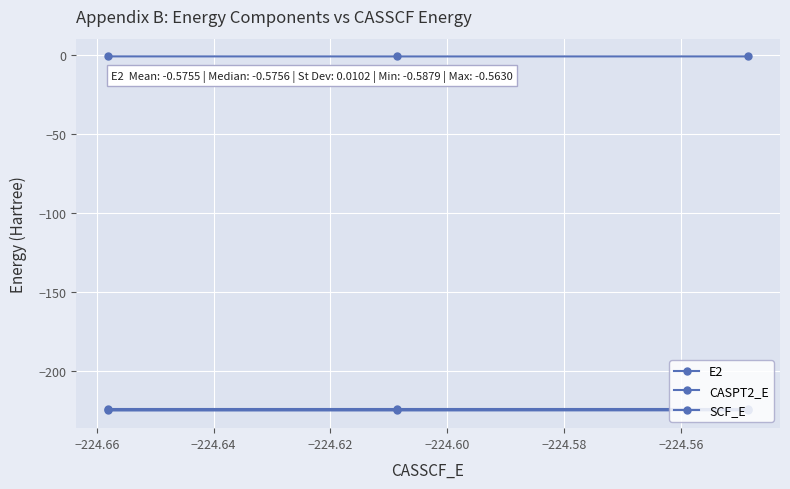

Count the number of categories in the chart.

3